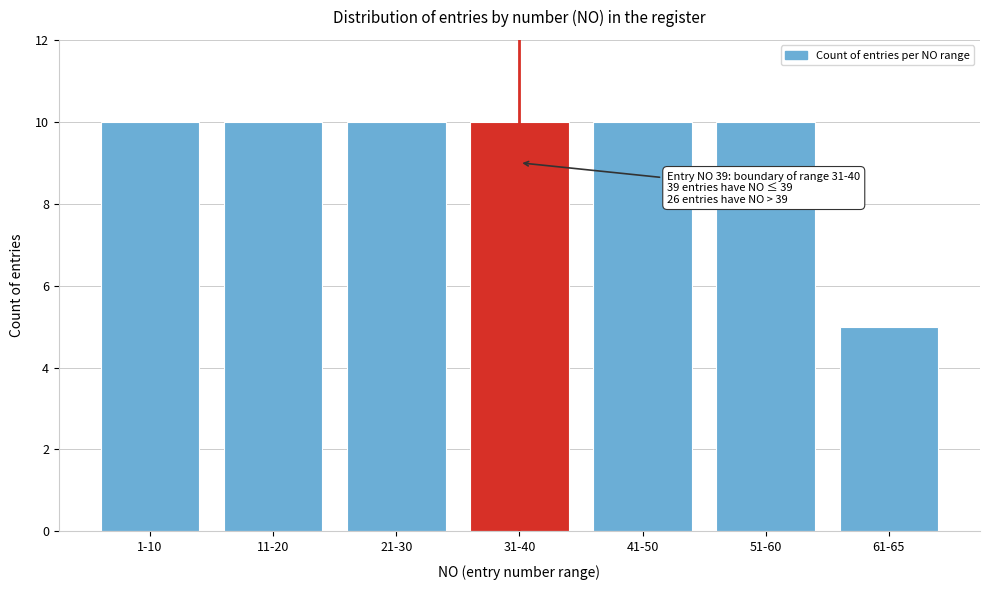

Reading left to right, extract all data points from this chart.

1-10=10	11-20=10	21-30=10	31-40=10	41-50=10	51-60=10	61-65=5